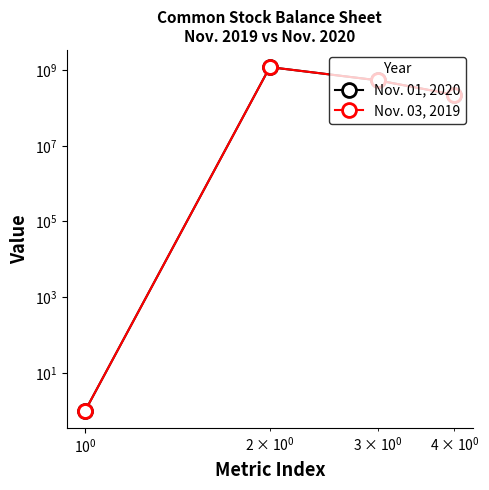

Does the chart have visible grid lines?

No